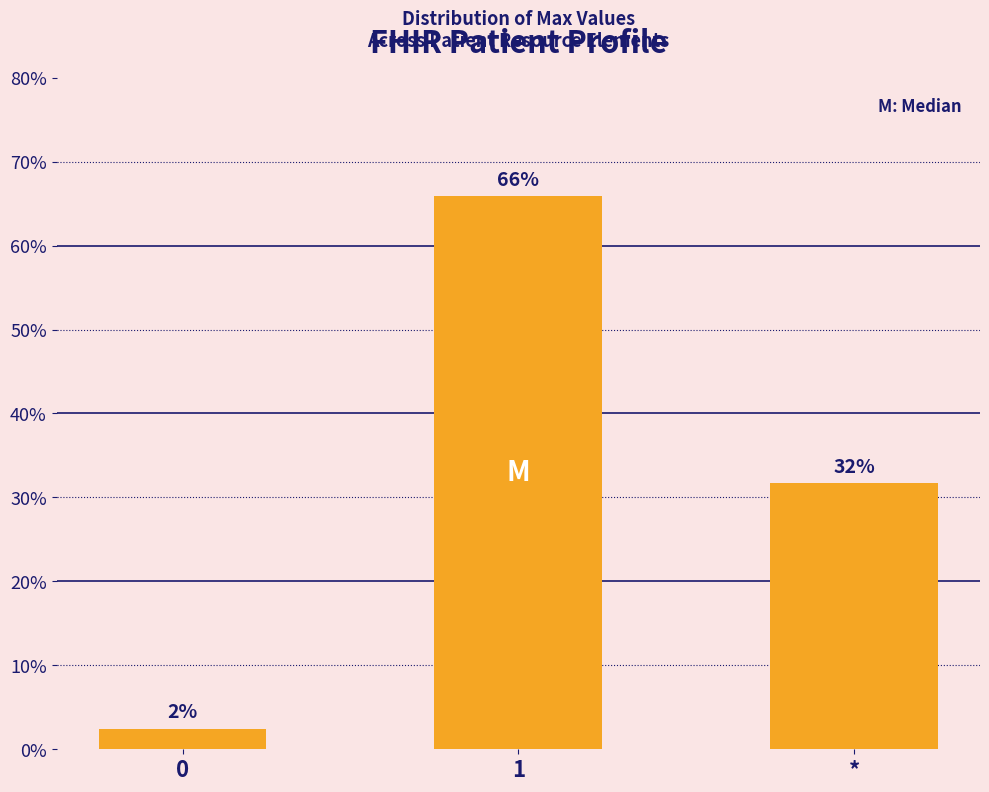

Rank the categories by value from highest to lowest.

1, *, 0